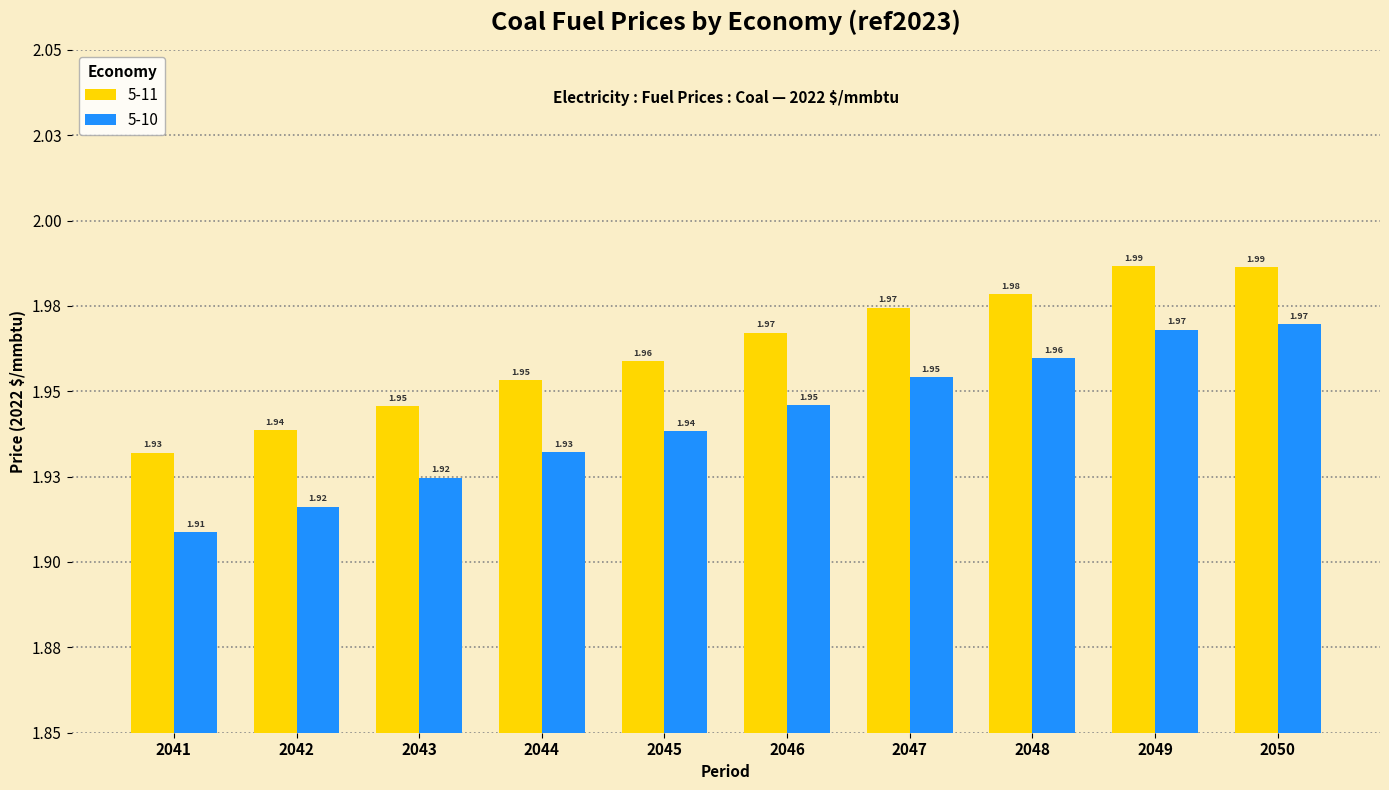

The 5-10 series shows 0.4 at 2046. True or false?

False